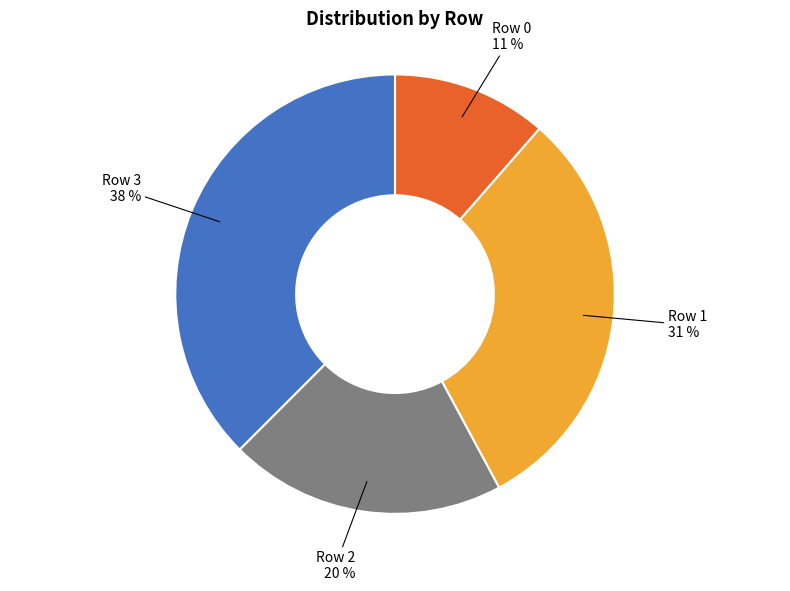

Does Row 3 represent more than half of the total?

No